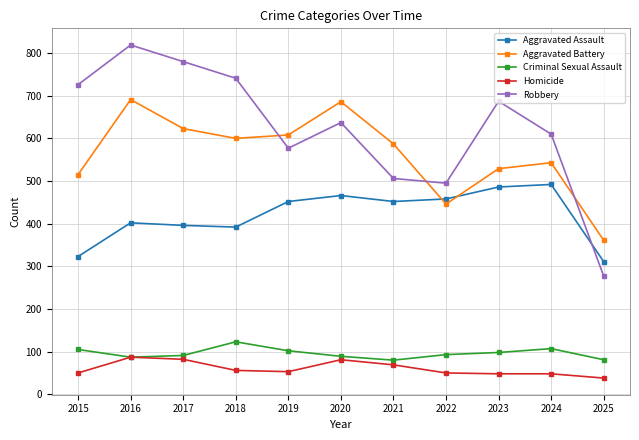

What are all the series names shown in the legend?

Aggravated Assault, Aggravated Battery, Criminal Sexual Assault, Homicide, Robbery